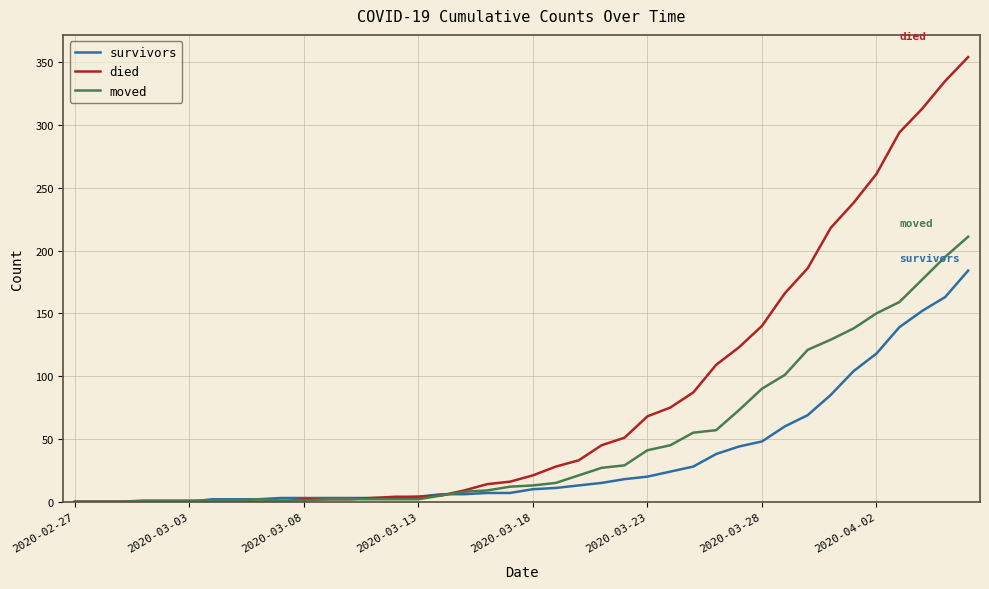

How many lines are shown in the chart?

3